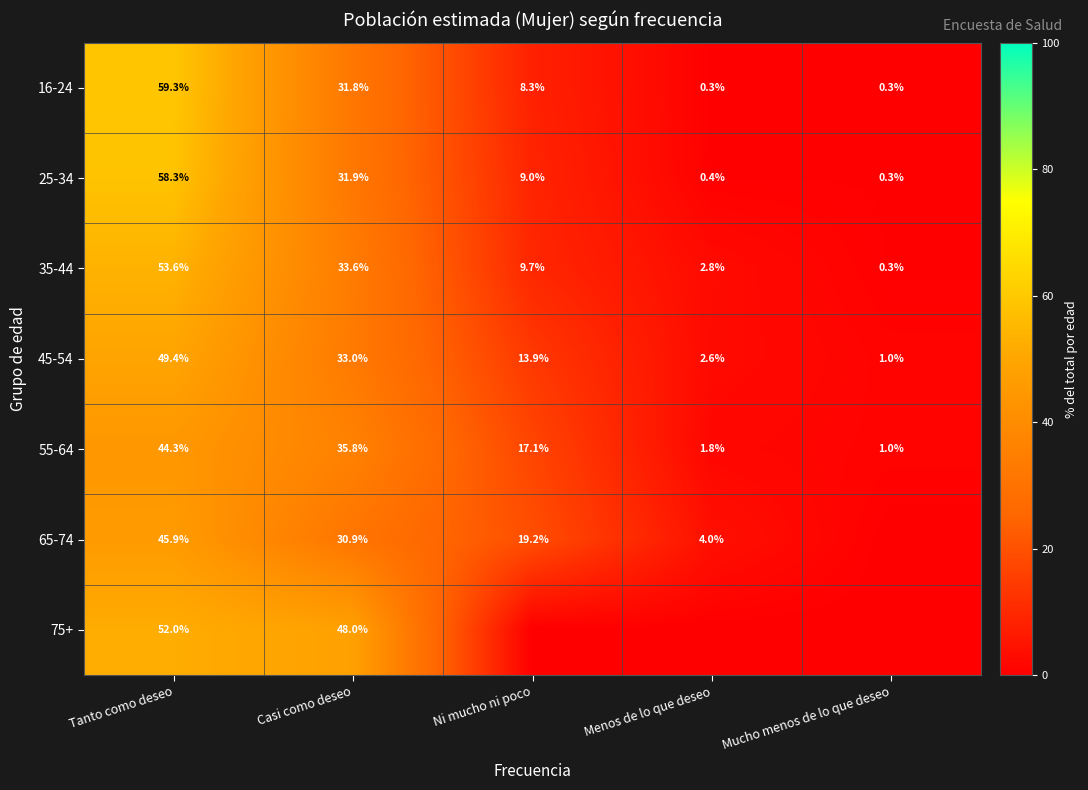

What is the minimum value for 25-34?

0.3